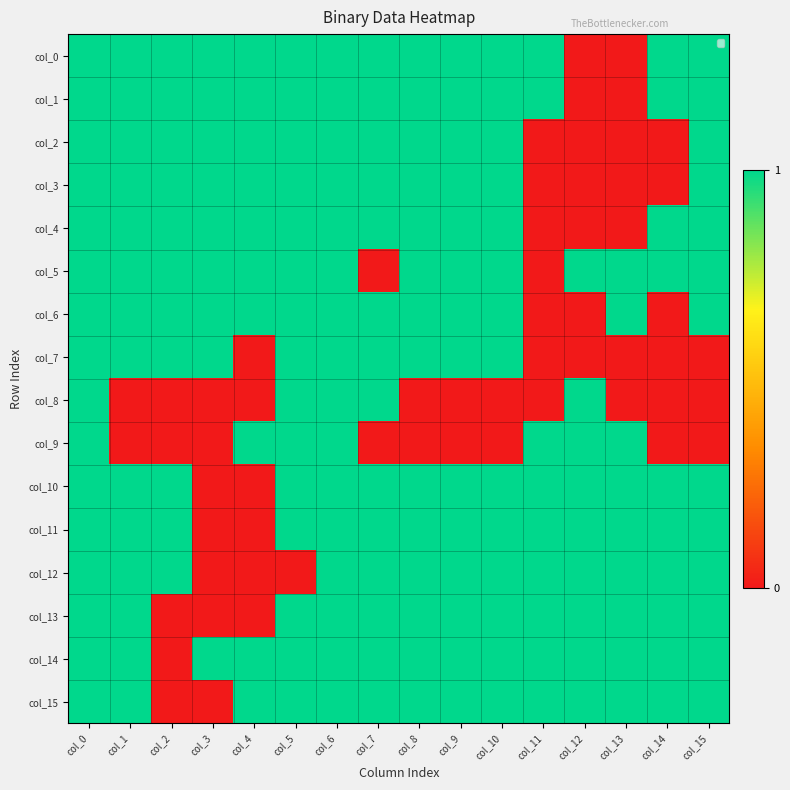

What is the difference between the col_5 values at col_10 and col_7?

1